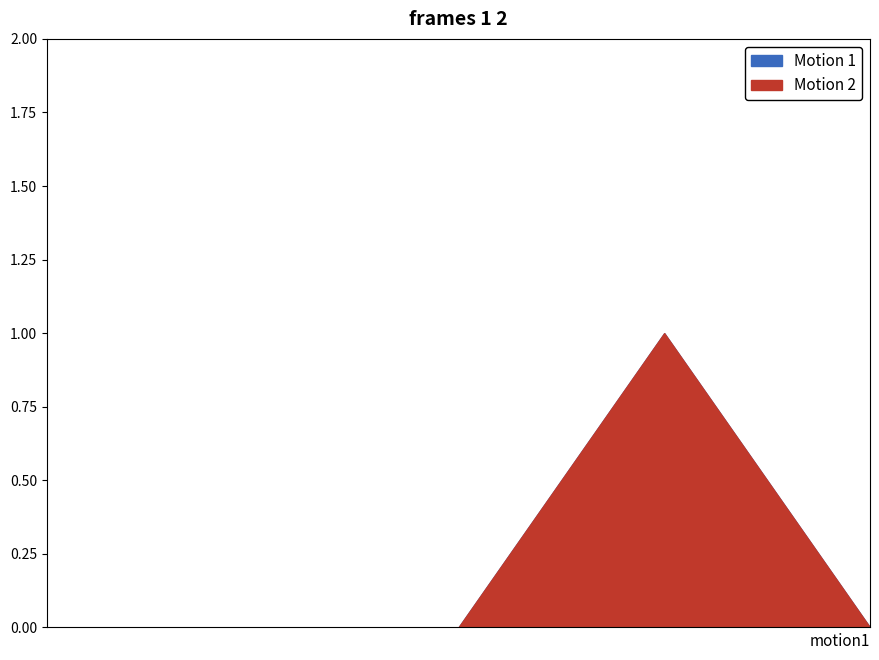

At how many categories does at least one series exceed 0?

1